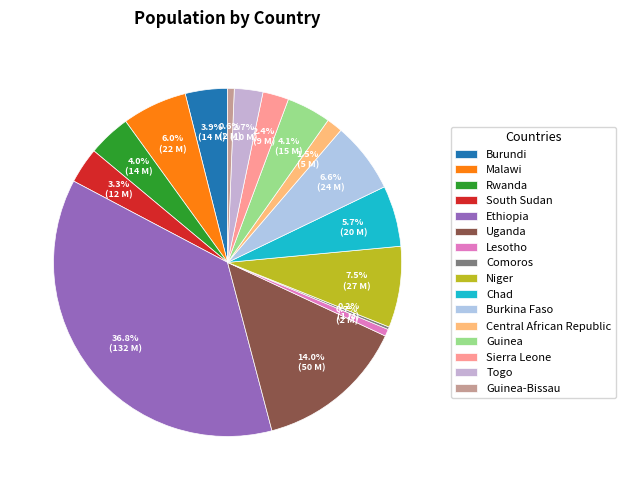

To the nearest percent, what portion does Malawi represent?

6%